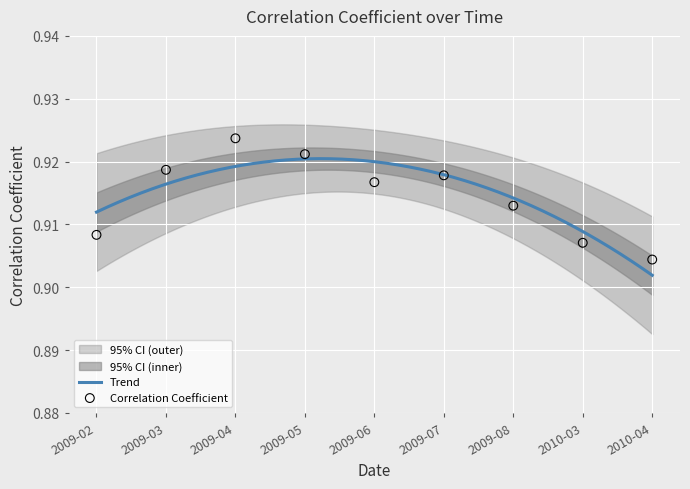

Between 2009-03 and 2009-08, which is larger?

2009-03